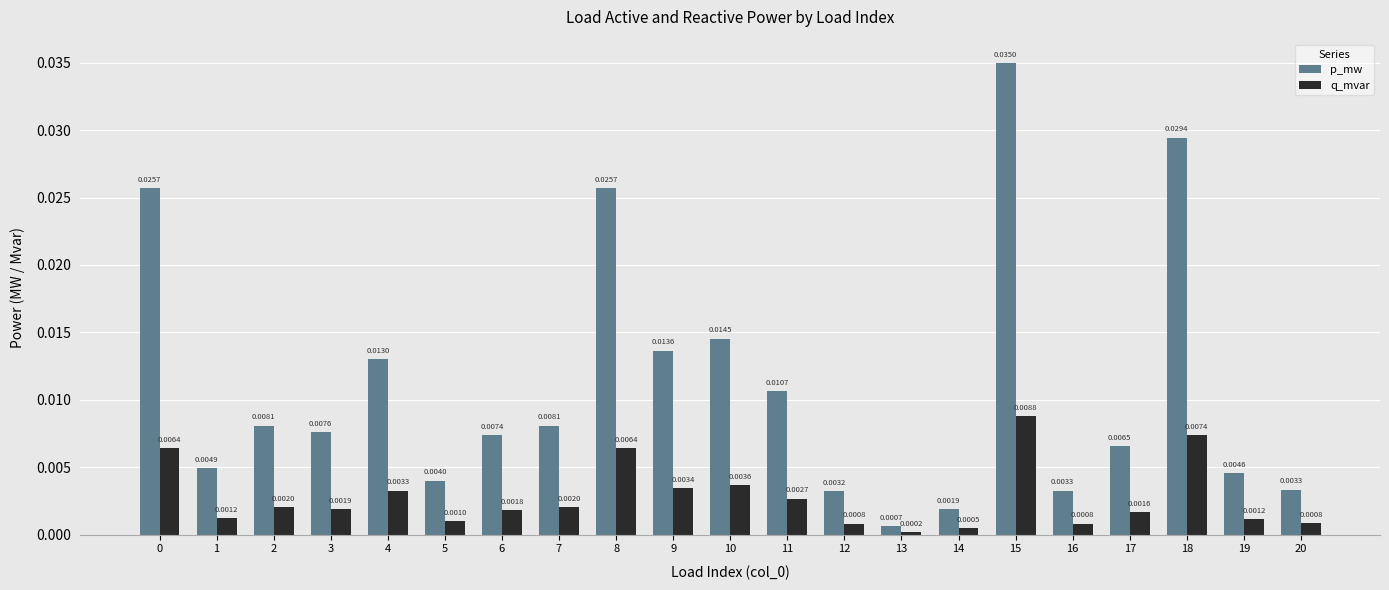

Does the chart contain any negative values?

No